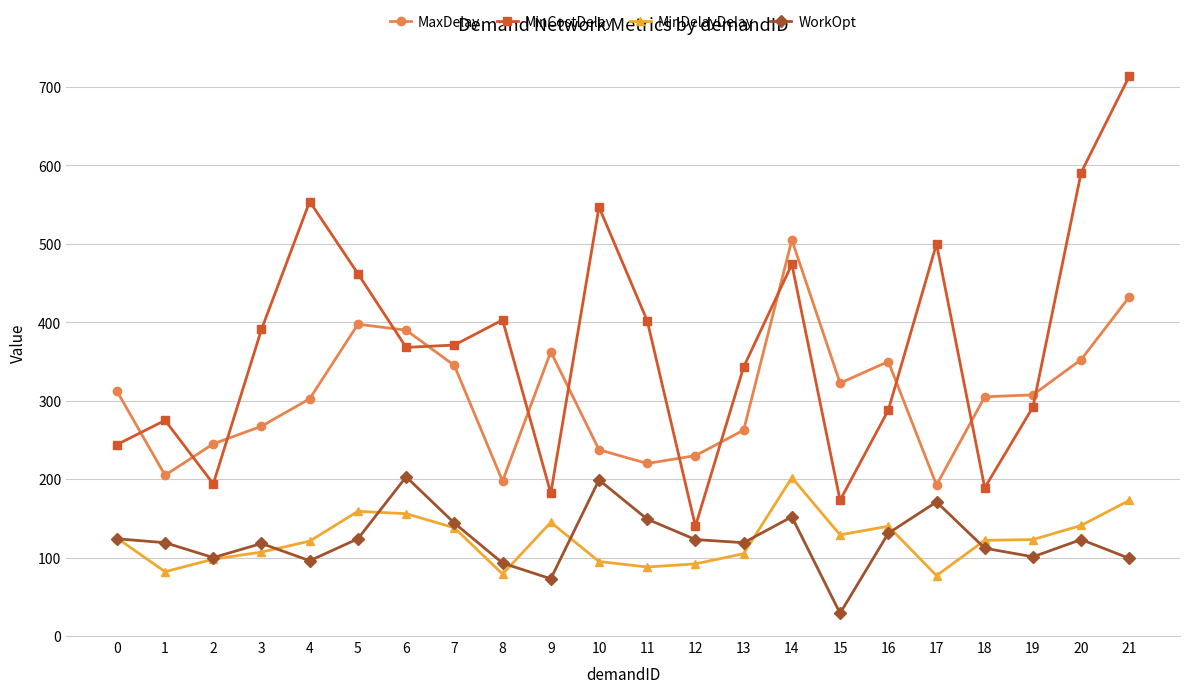

True or false: MaxDelay and WorkOpt cross at least once.

False